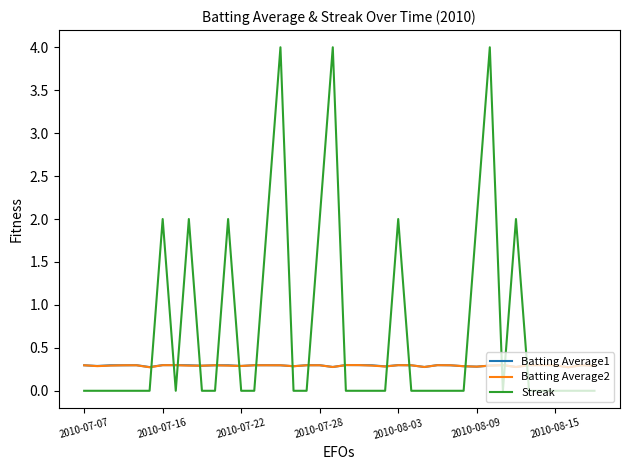

After their last crossing, which series has the higher values: Batting Average2 or Streak?

Batting Average2